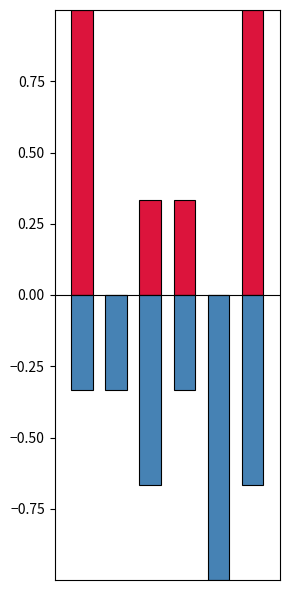

Reading left to right, extract all data points from this chart.

FTAG: 1.0	0.0	0.3	0.3	0.0	1.0
FTHG: -0.3	-0.3	-0.7	-0.3	-1.0	-0.7